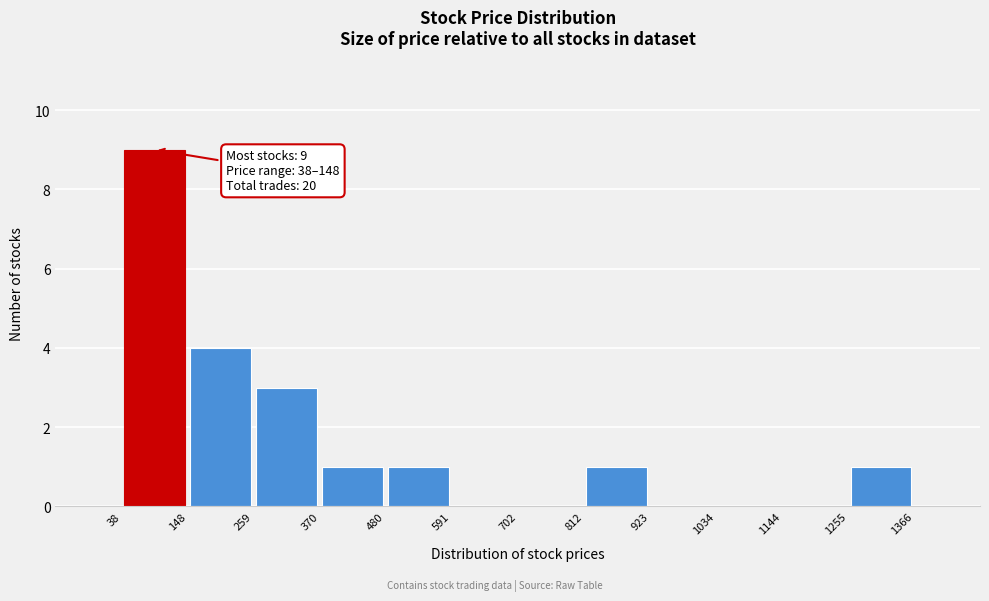

Which range on the x-axis has the tallest bar?

38 to 148